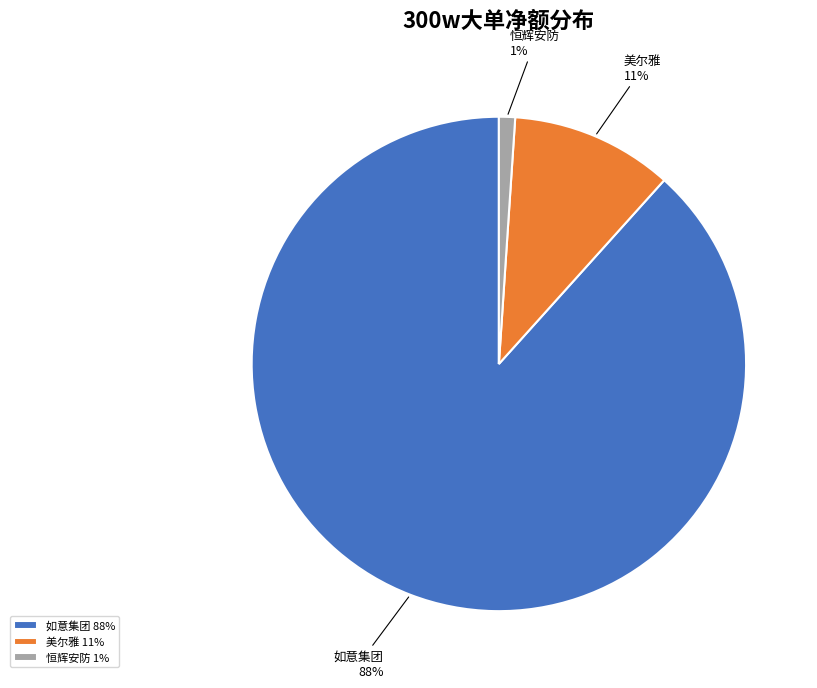

Do 美尔雅 and 恒辉安防 together represent more than half of the pie?

No